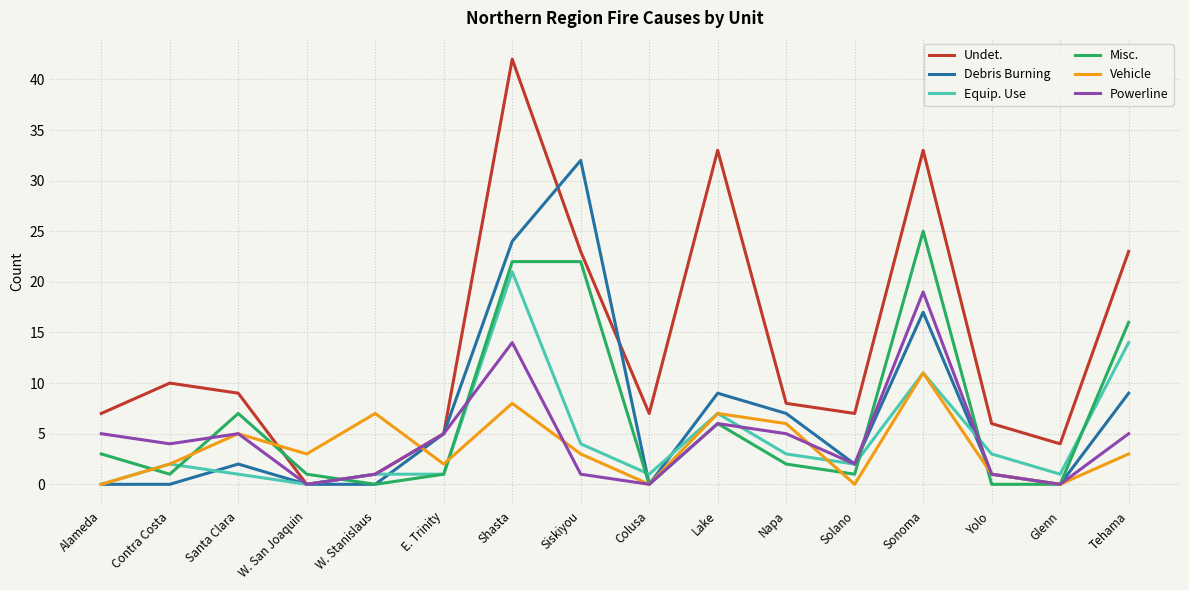

Read the Vehicle value at W. San Joaquin.

3